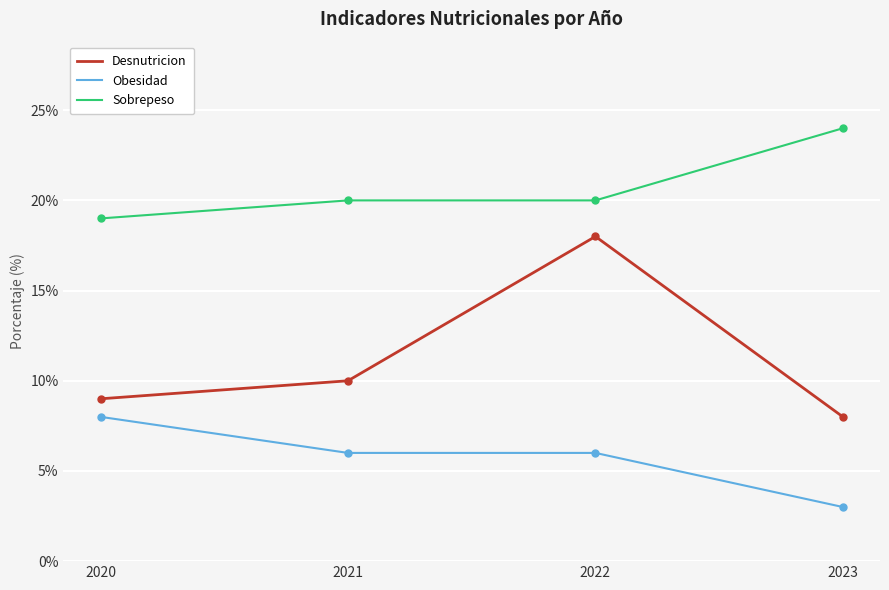

True or false: Desnutricion and Sobrepeso cross at least once.

False